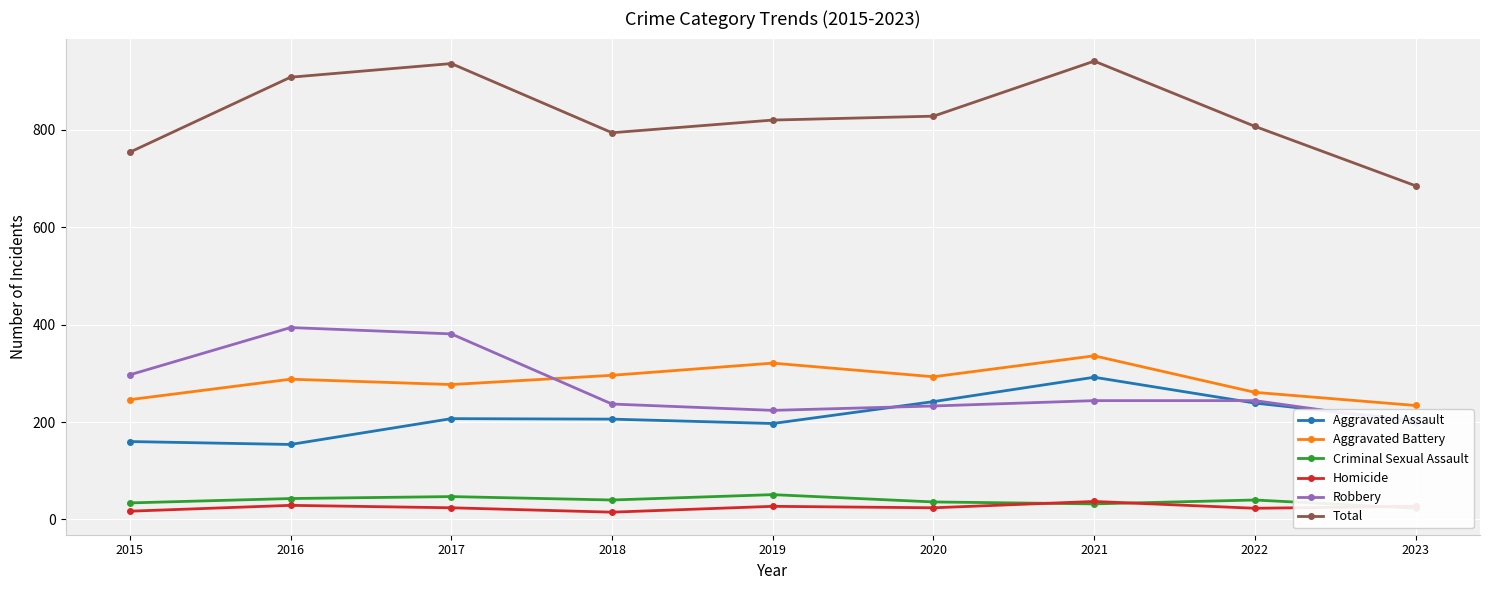

The value of Aggravated Battery at 2023 is 314. True or false?

False